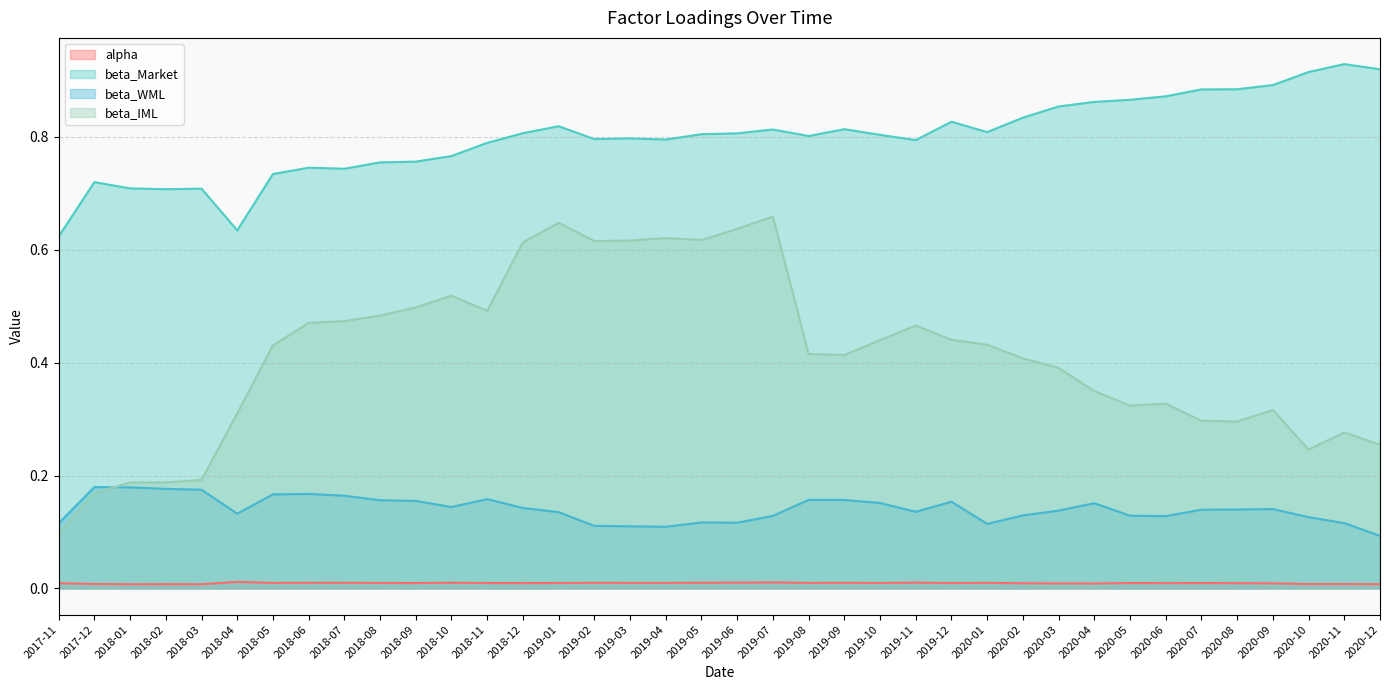

Count the number of categories in the chart.

38